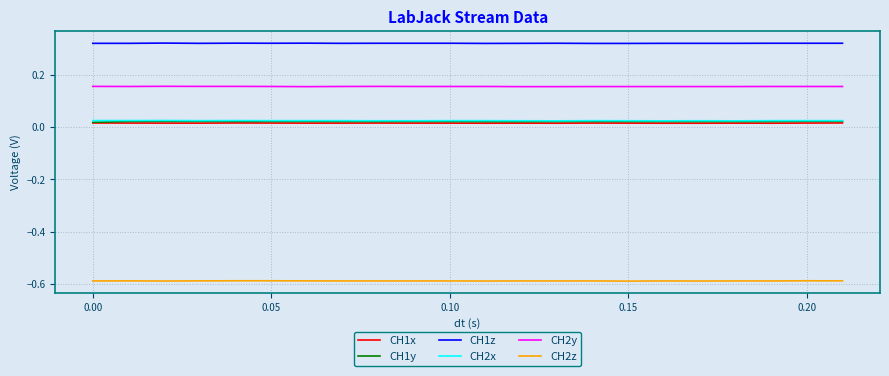

True or false: CH1y and CH1x cross at least once.

False